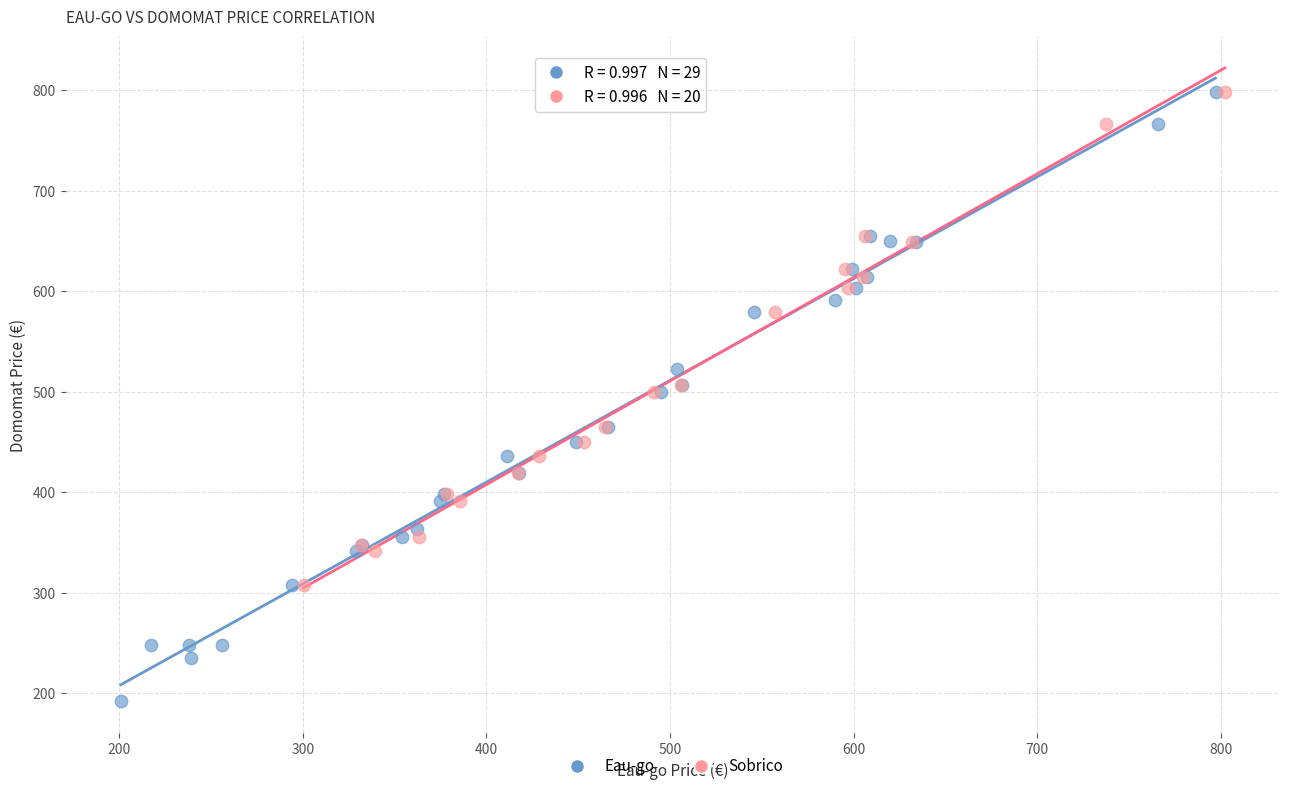

Which series contains the lowest Y value?

Eau-go